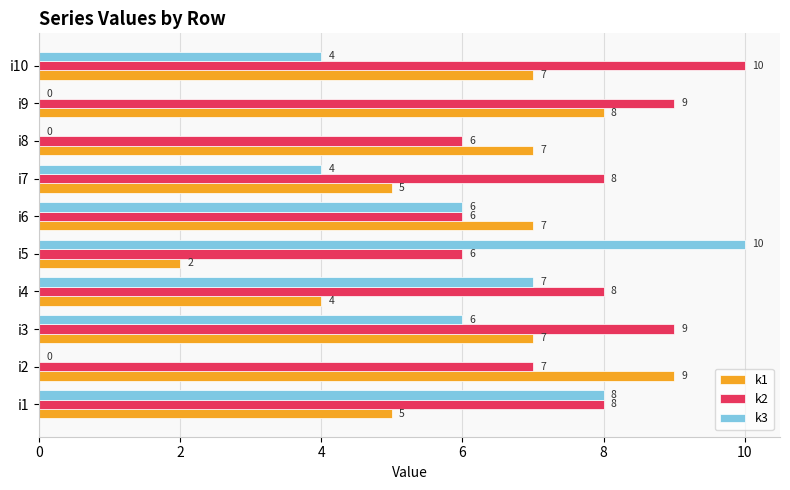

Which series changed the most between i1 and i5?

k1